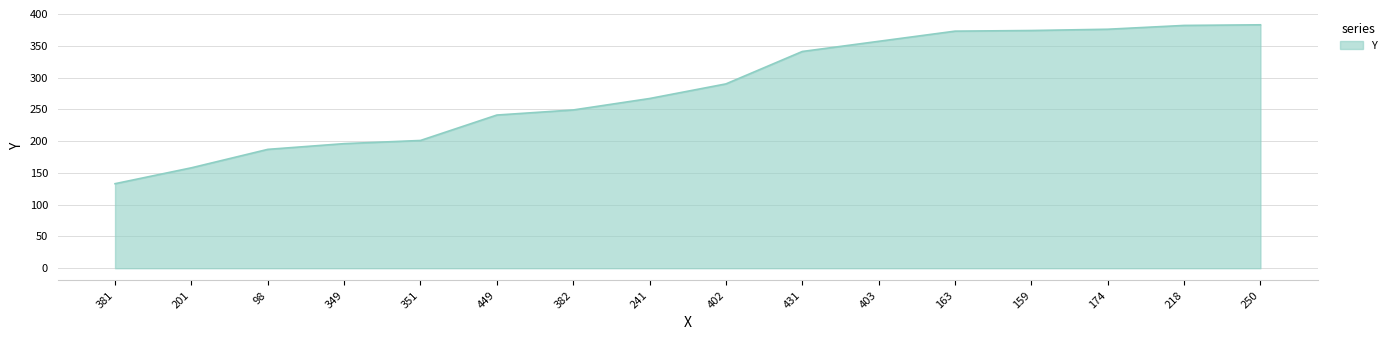

What is the difference between the second highest and second lowest values?

224